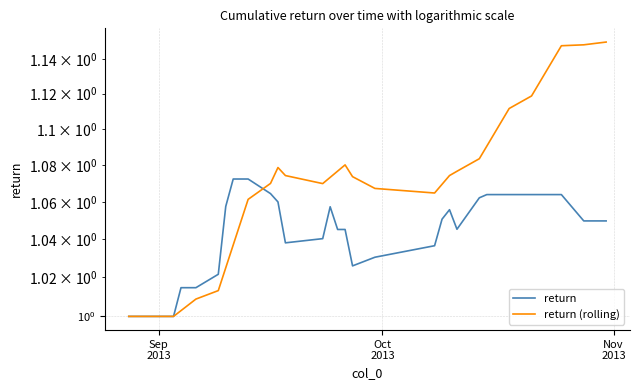

How many lines are shown in the chart?

2